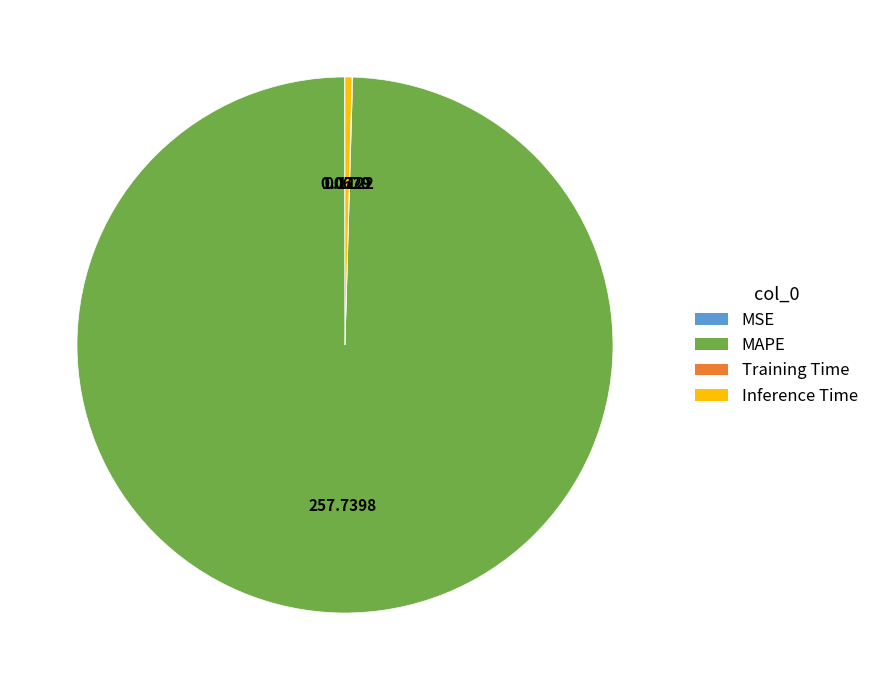

Which slice represents more than half of the pie?

MAPE